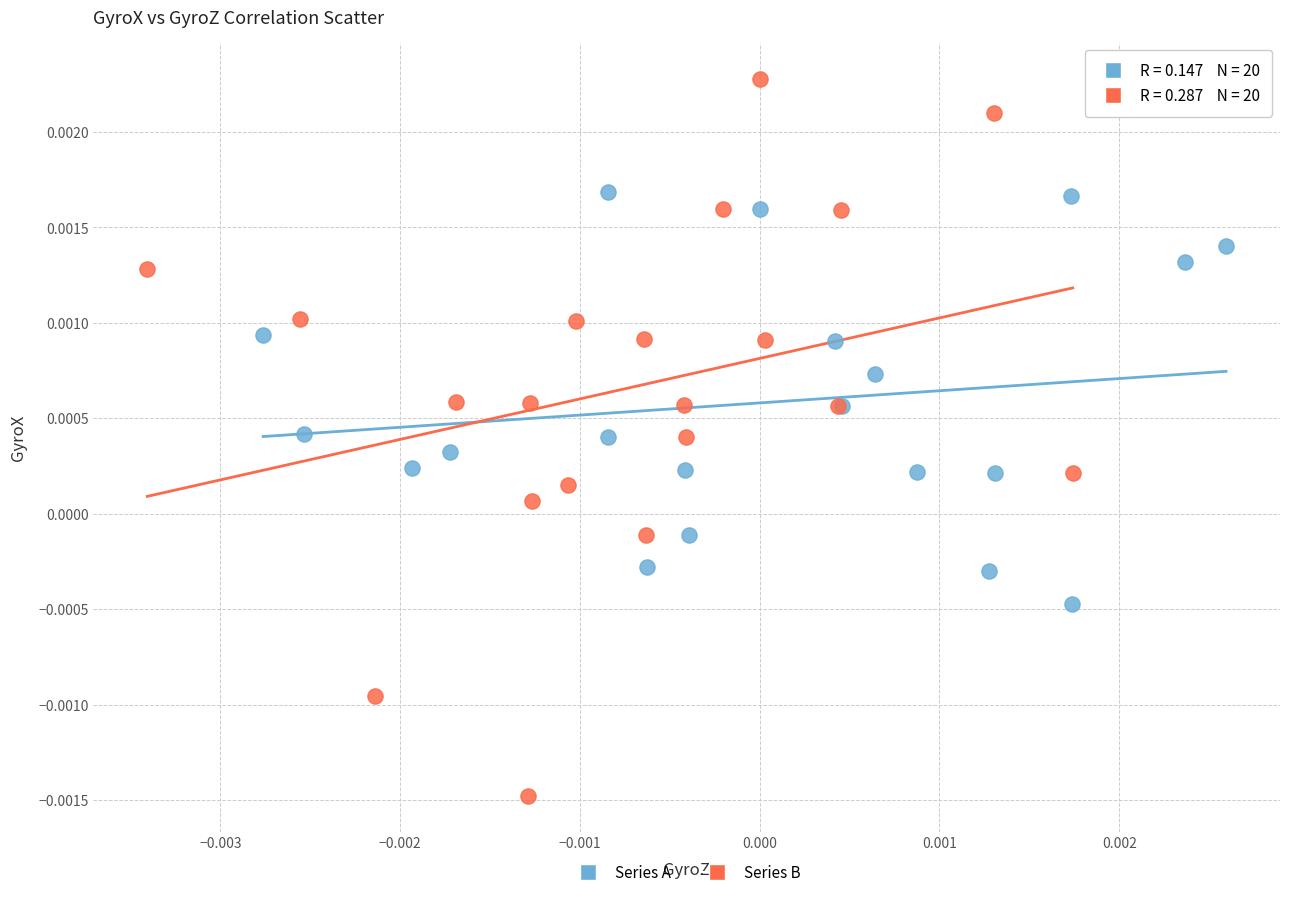

Which series contains the highest Y value?

Series B